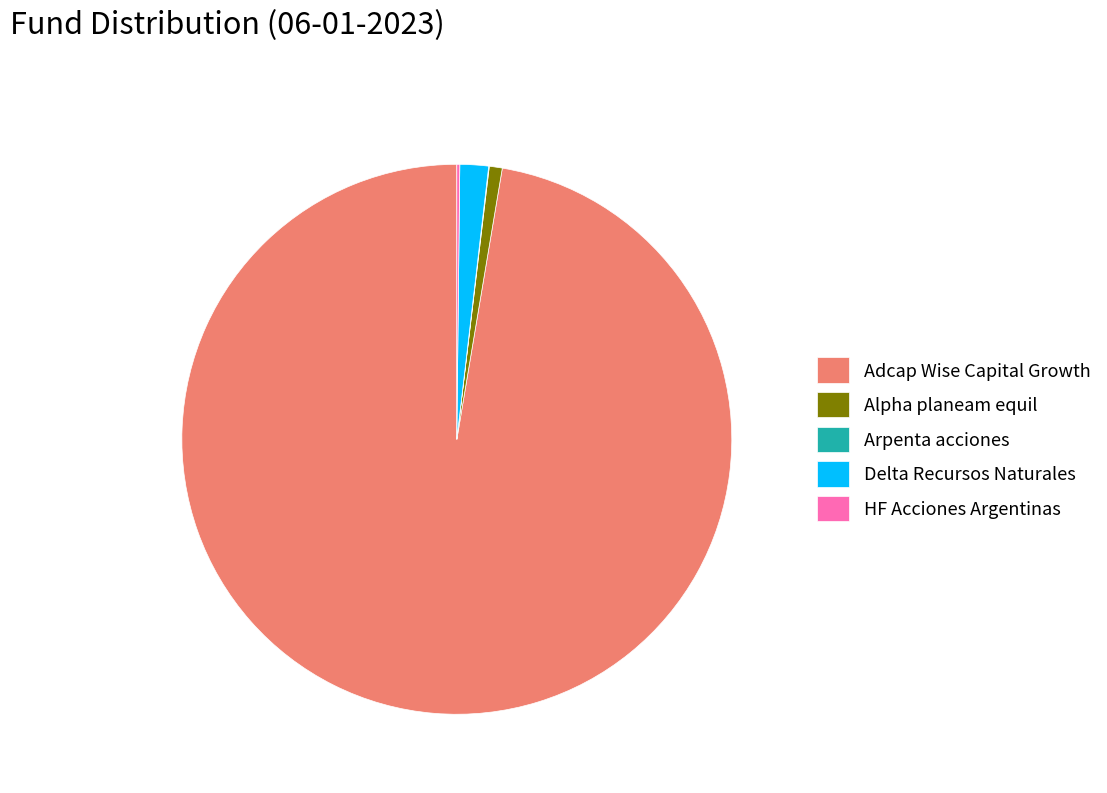

Combined, do Delta Recursos Naturales and Adcap Wise Capital Growth account for over 50%?

Yes